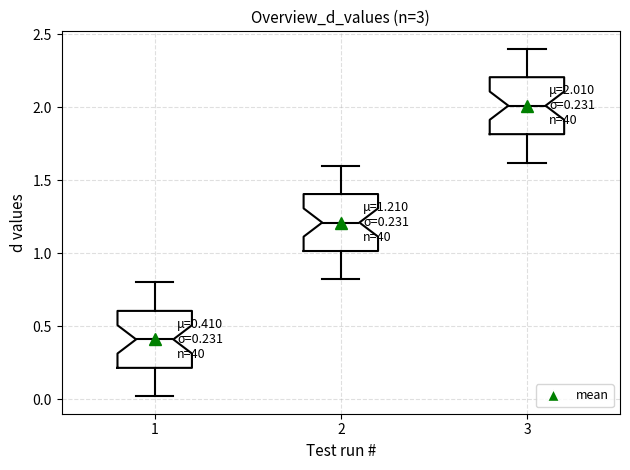

Which box has the lowest median line?

1